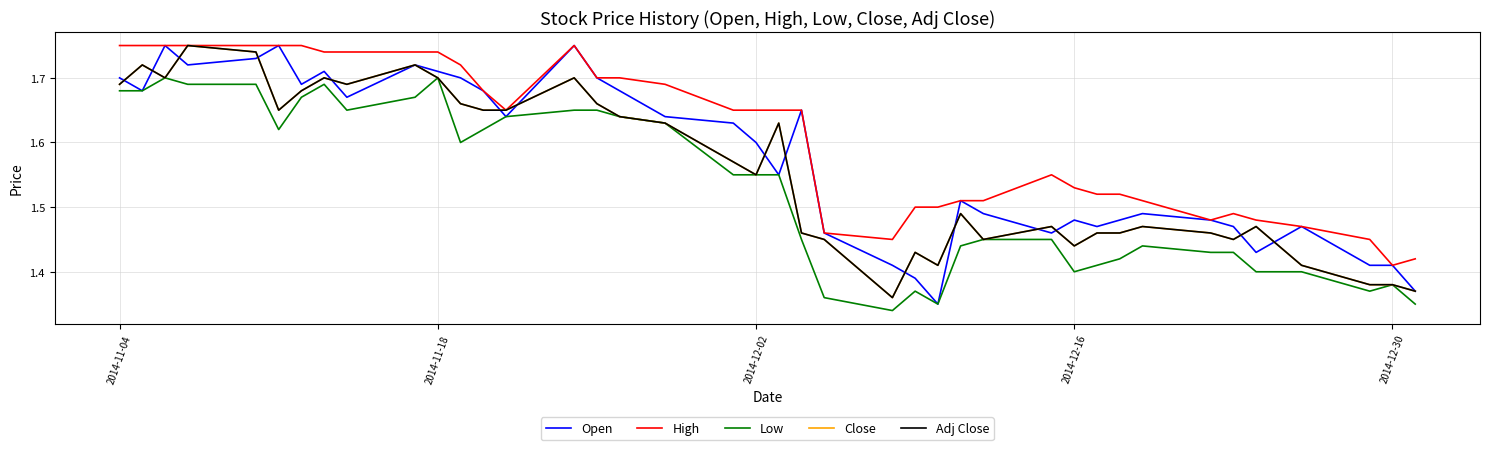

Does the chart have visible grid lines?

Yes